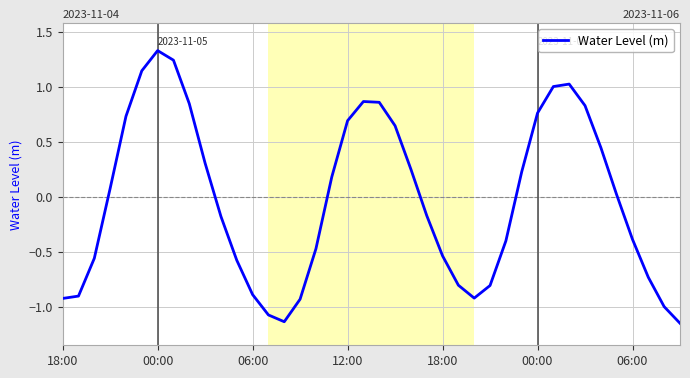

Reading left to right, list all the values displayed in this chart.

-0.9	-0.9	-0.6	0.1	0.7	1.1	1.3	1.2	0.9	0.3	-0.2	-0.6	-0.9	-1.1	-1.1	-0.9	-0.5	0.2	0.7	0.9	0.9	0.6	0.3	-0.2	-0.5	-0.8	-0.9	-0.8	-0.4	0.2	0.8	1.0	1.0	0.8	0.5	0.0	-0.4	-0.7	-1.0	-1.1